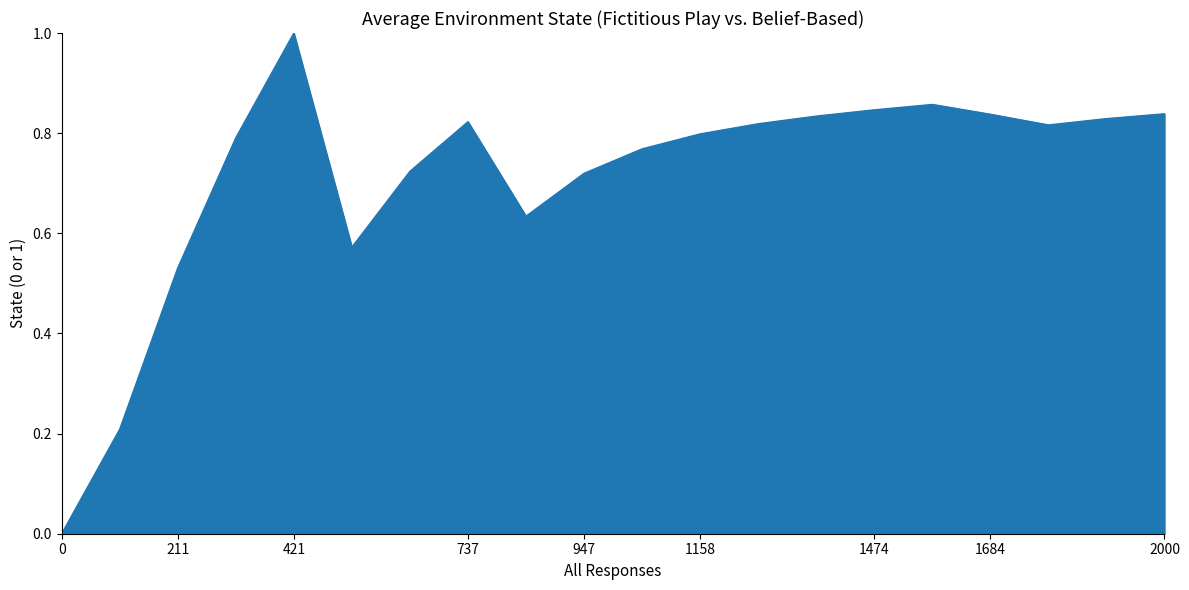

Does the chart have visible grid lines?

No